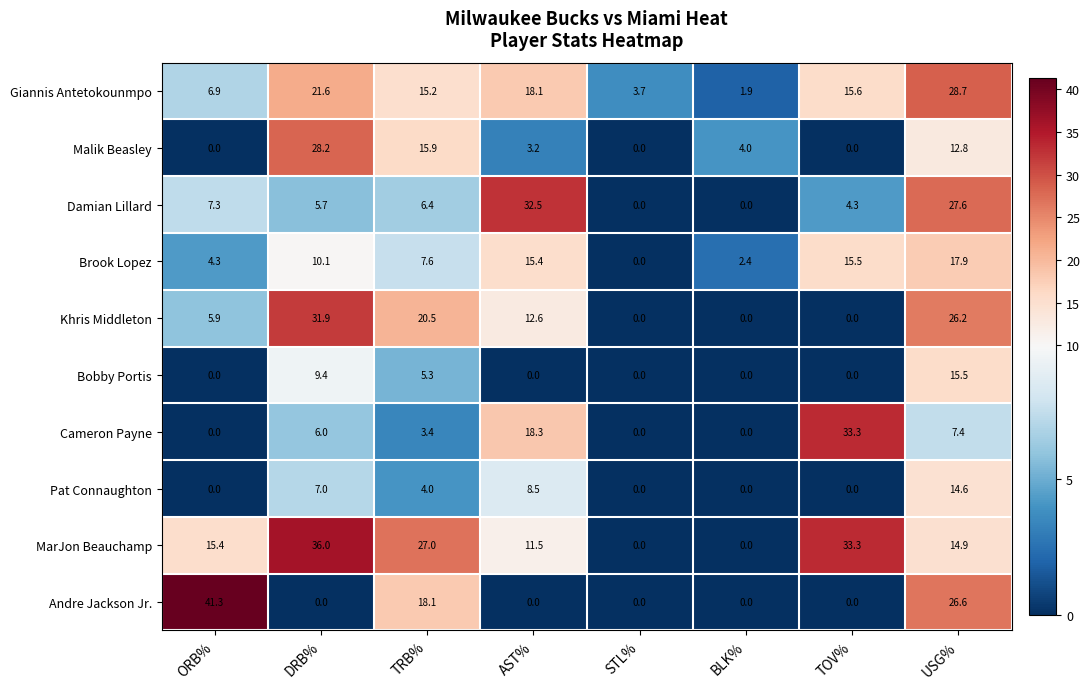

How many data points does each series have?

8